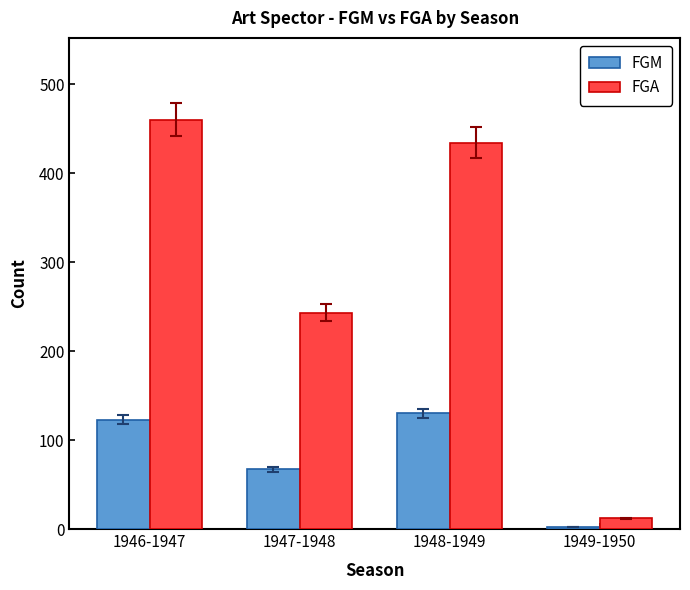

Reading left to right, what are all the values shown in this chart?

FGM: 1946-1947=123	1947-1948=67	1948-1949=130	1949-1950=2
FGA: 1946-1947=460	1947-1948=243	1948-1949=434	1949-1950=12